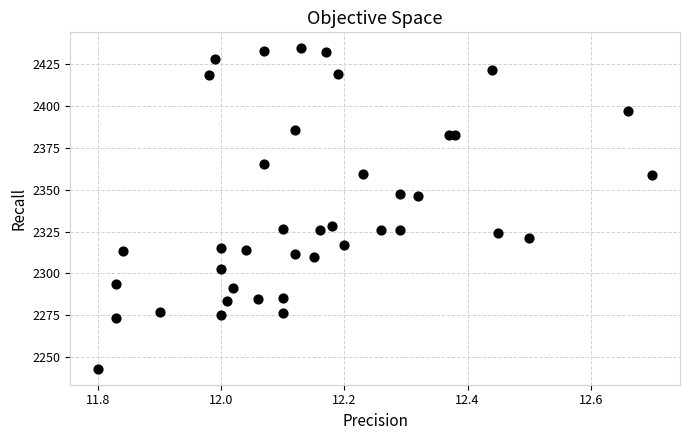

What is the range of X values (max minus min)?

0.9